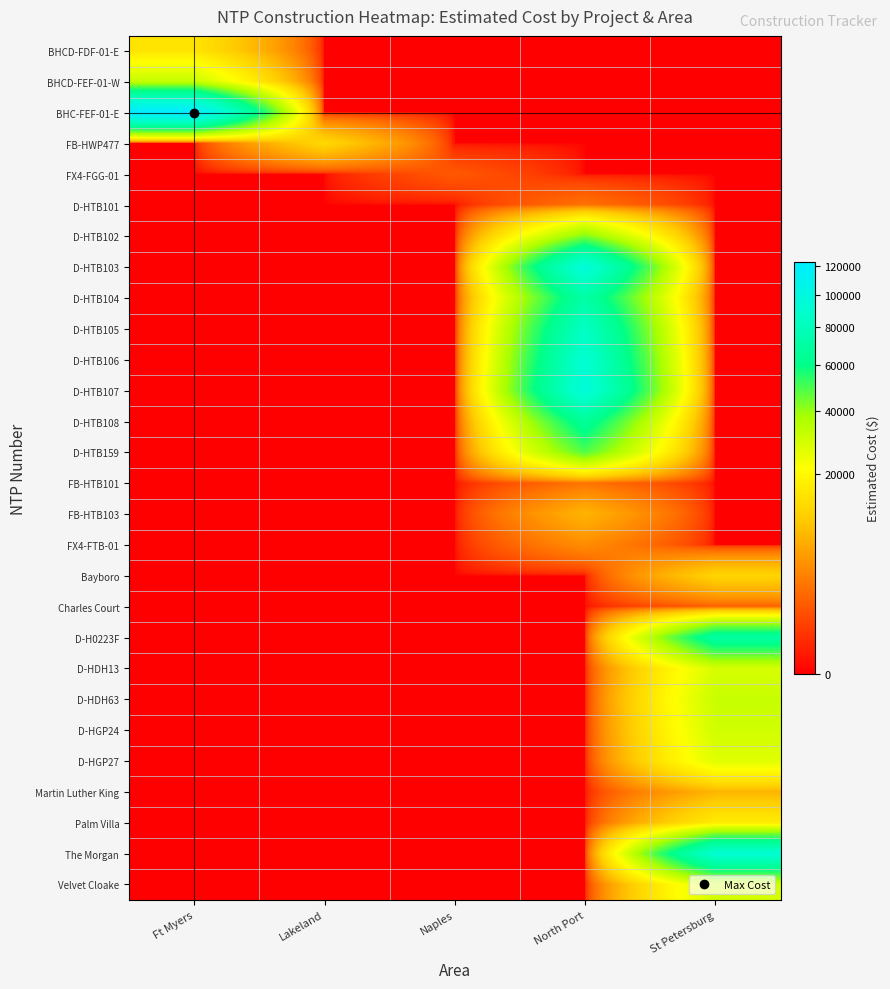

How many series are shown in this chart?

28